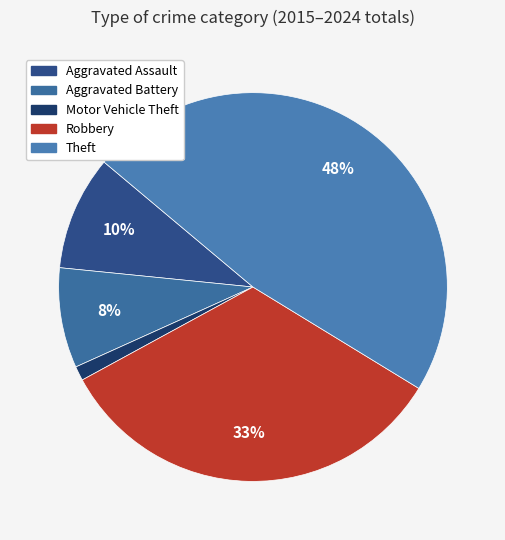

How many segments does this pie chart have?

5